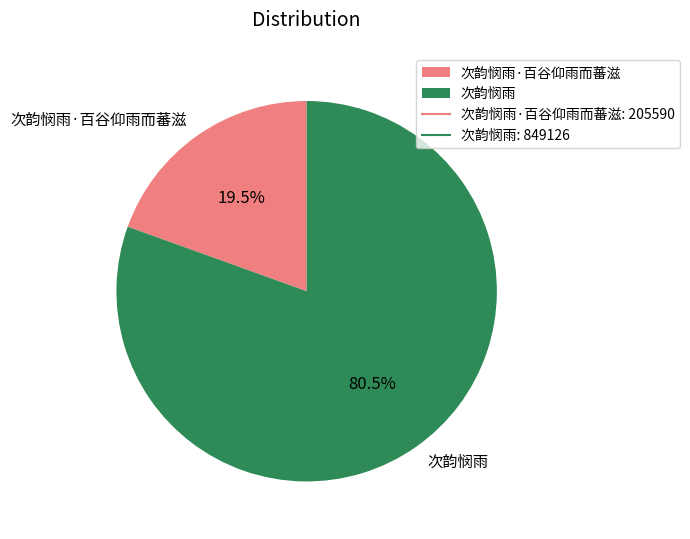

How many slices are in this pie chart?

2